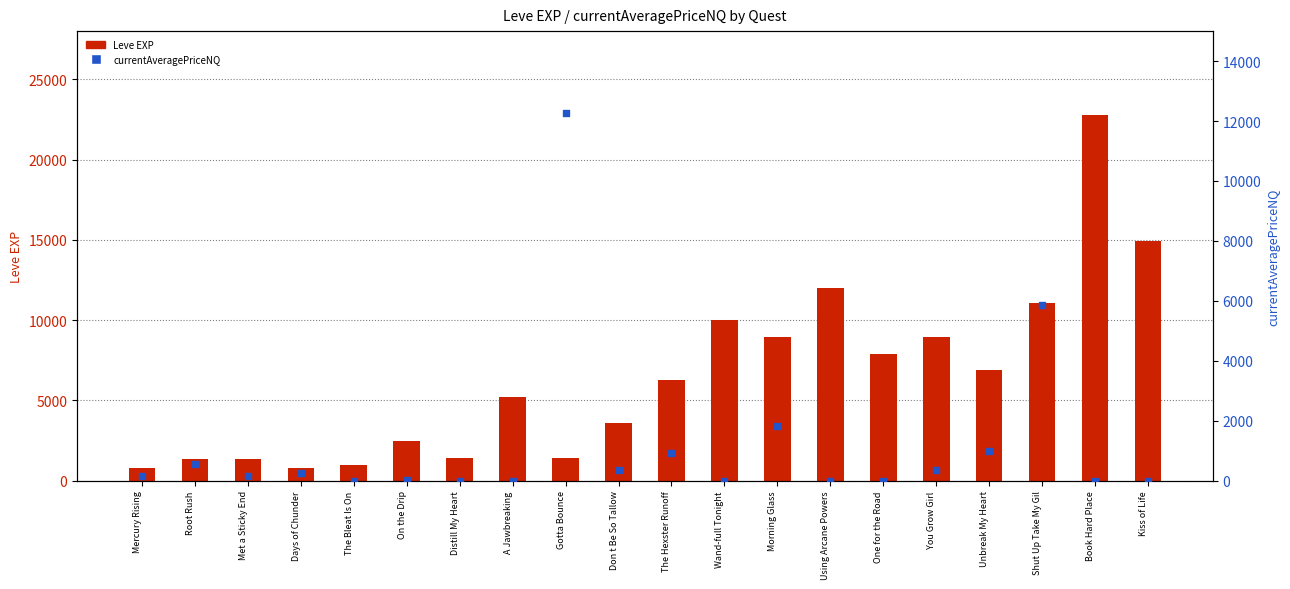

At which category is the sum across all series the highest?

Book Hard Place